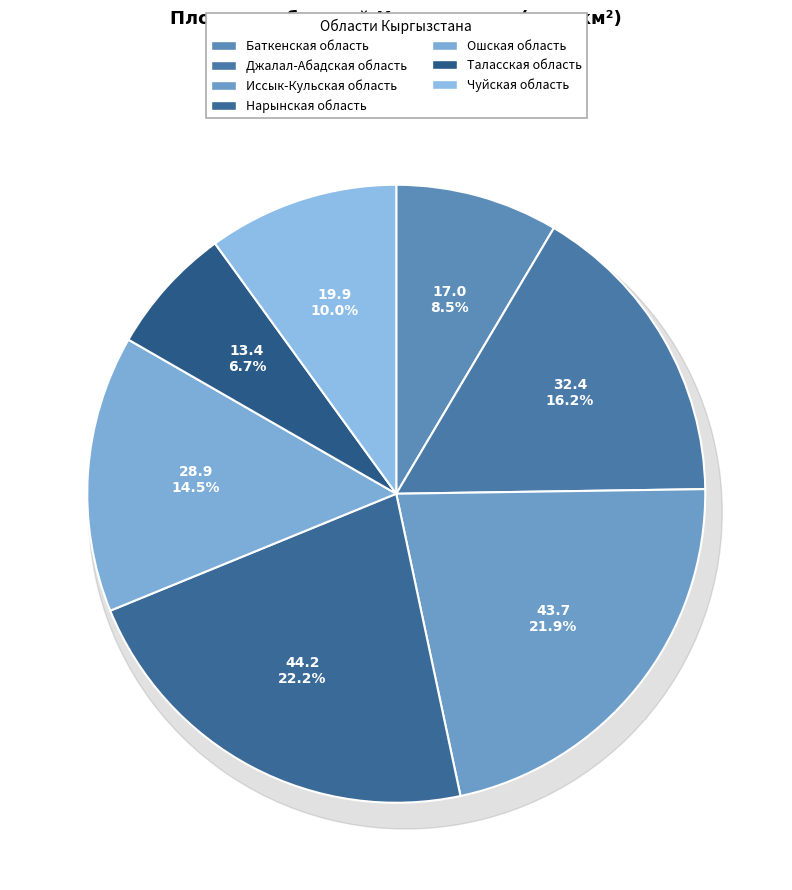

To the nearest percent, what is the average slice percentage?

14%